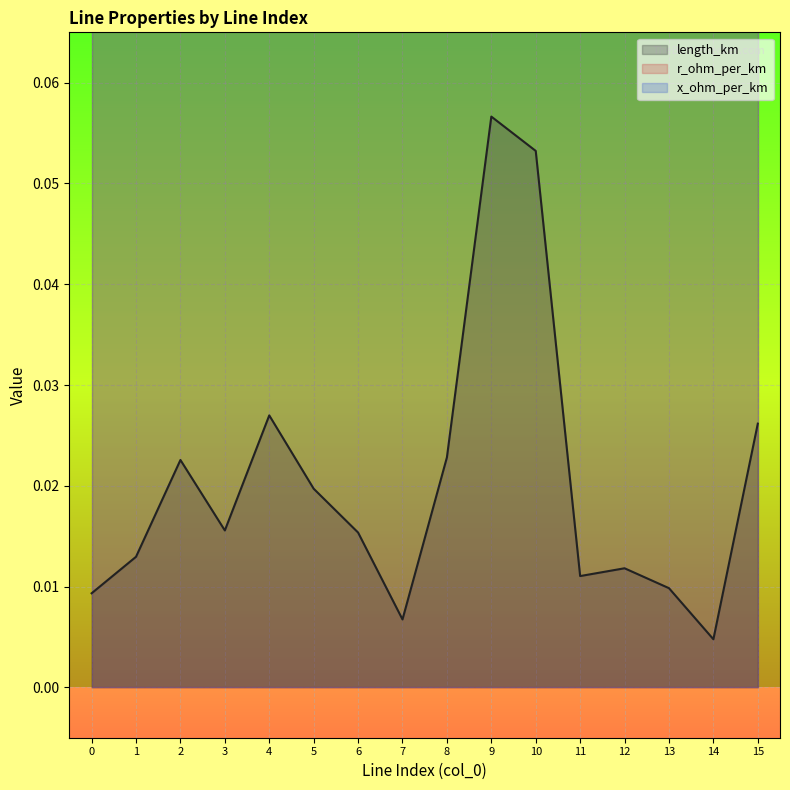

What is the value of the x_ohm_per_km point at the 4th from the left?

0.1